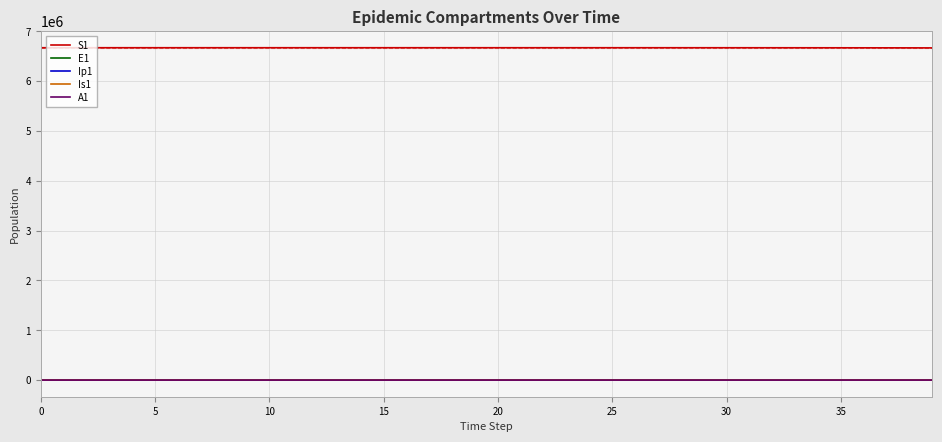

What are all the series names shown in the legend?

S1, E1, Ip1, Is1, A1